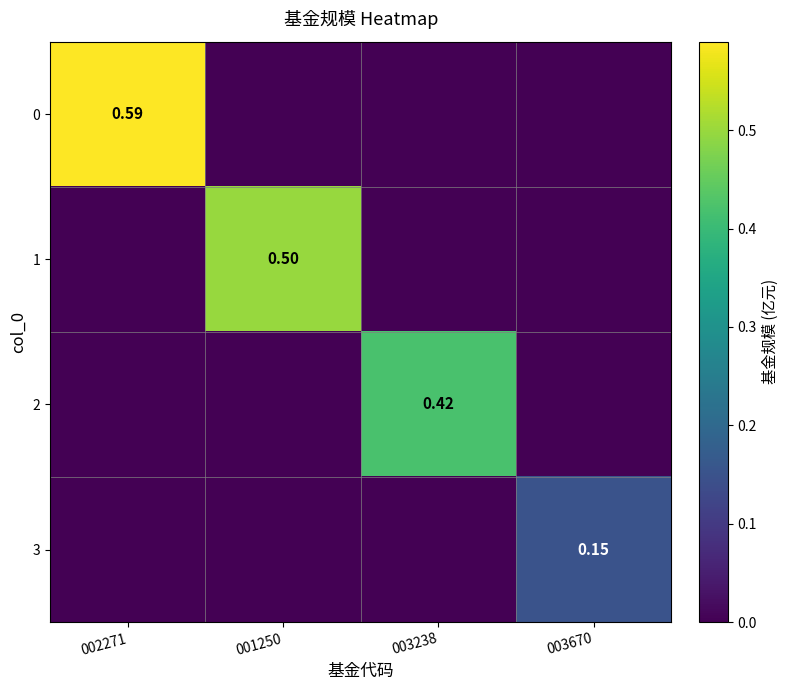

What is the maximum value for 0?

0.6